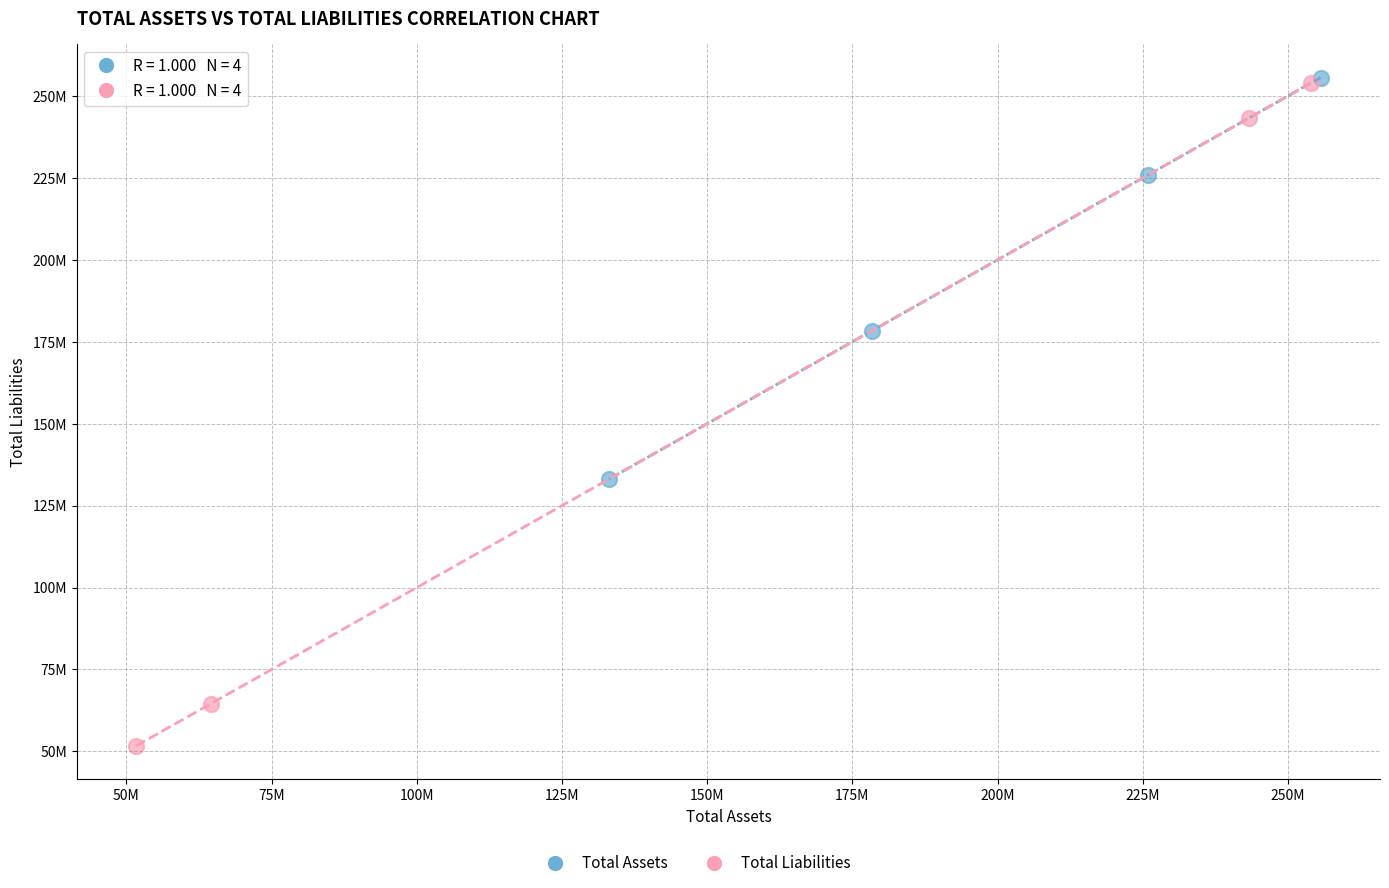

Which series has the largest Y range (max minus min)?

Total Liabilities